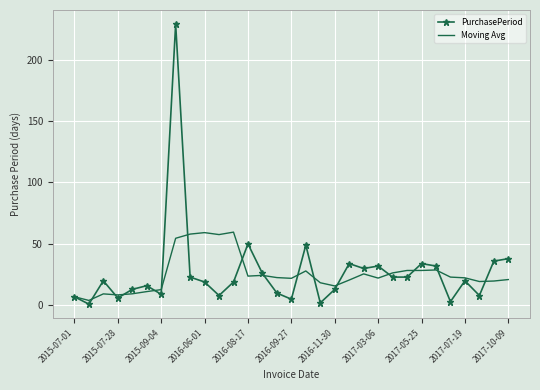

Rank the series by their maximum value, from lowest to highest.

Moving Avg, PurchasePeriod